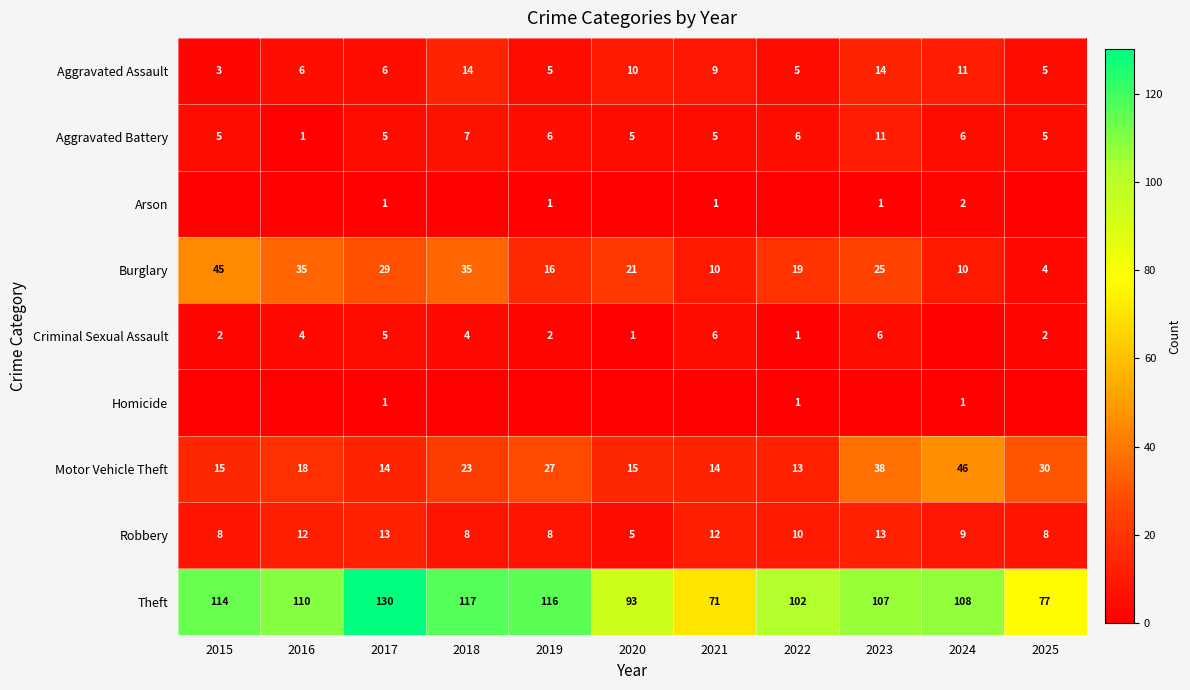

What value does the Motor Vehicle Theft series have at 2024?

46